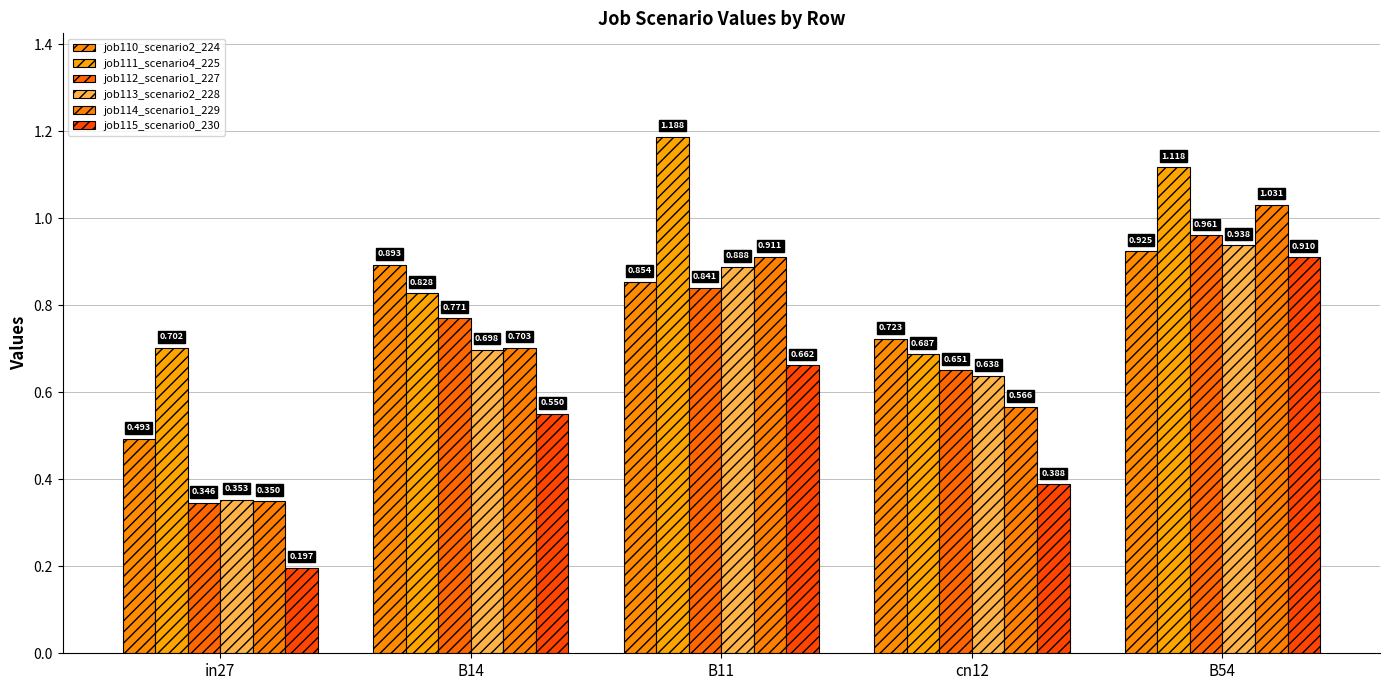

Is the value of job115_scenario0_230 at B14 greater than the value of job110_scenario2_224 at in27?

Yes